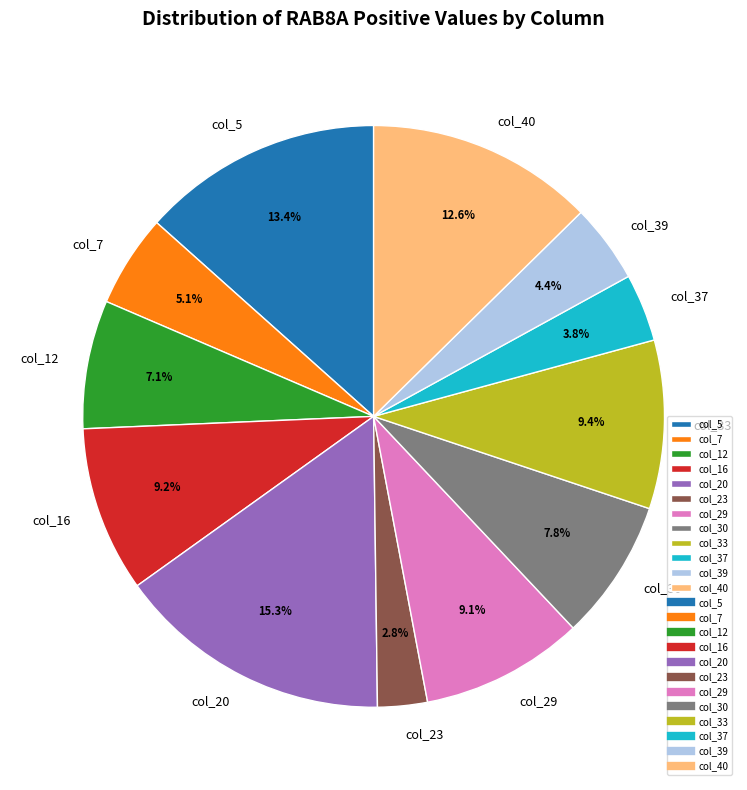

Between col_20 and col_12, which is larger?

col_20